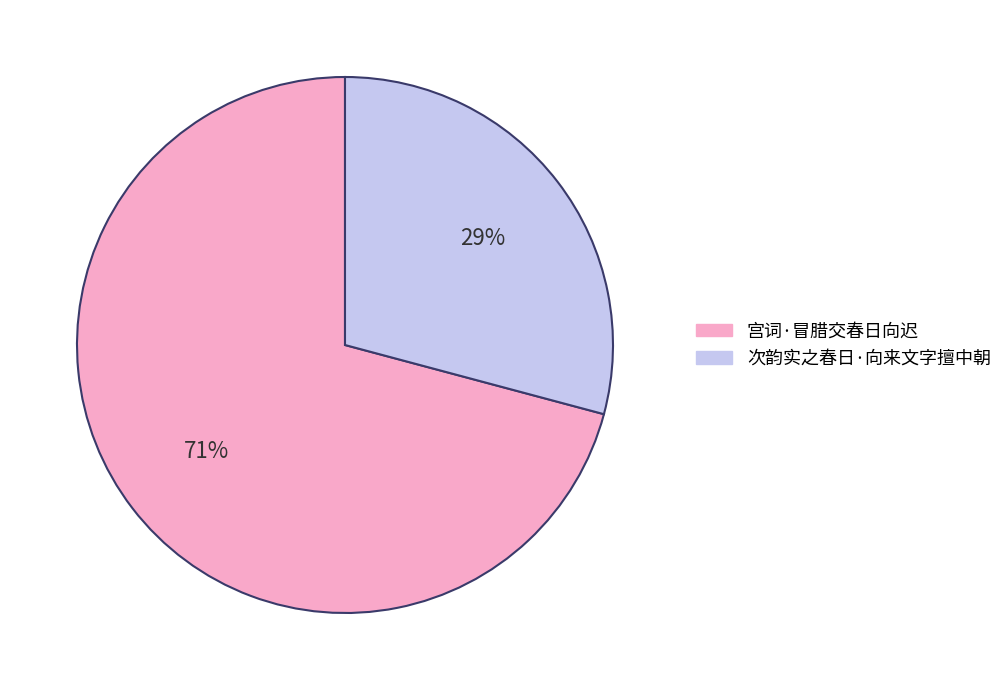

Which category has the biggest portion of the pie?

宫词·冒腊交春日向迟